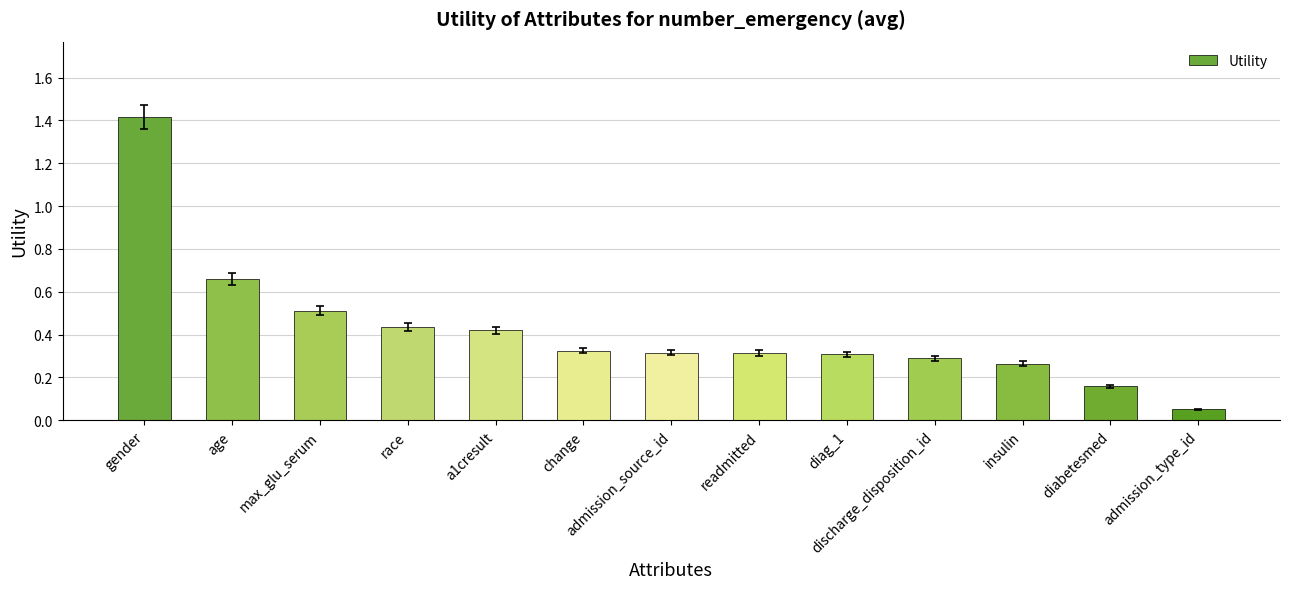

What position from the left is race?

4